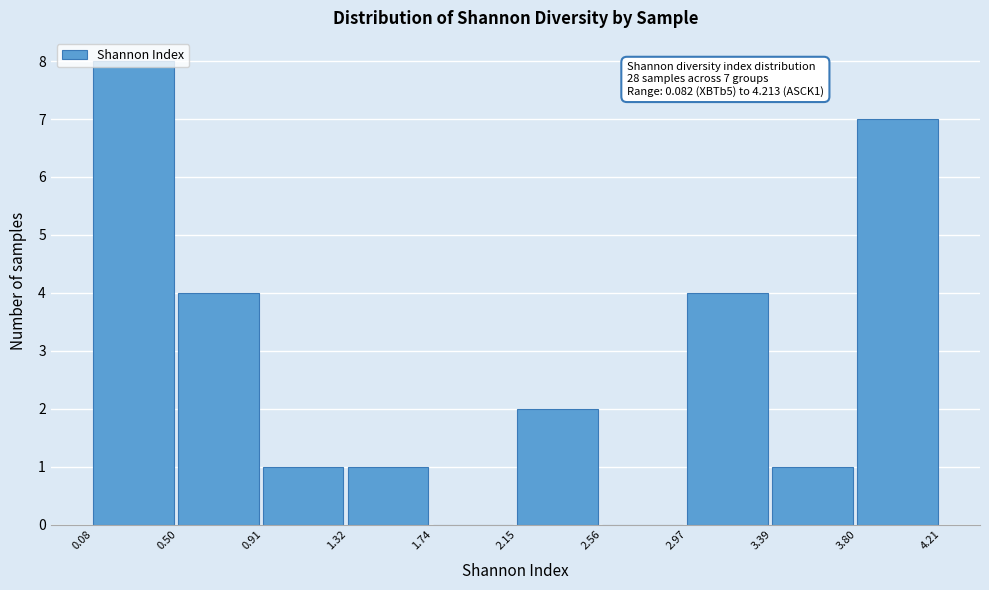

Over which range of the x-axis is the bar tallest?

0.08 to 0.50